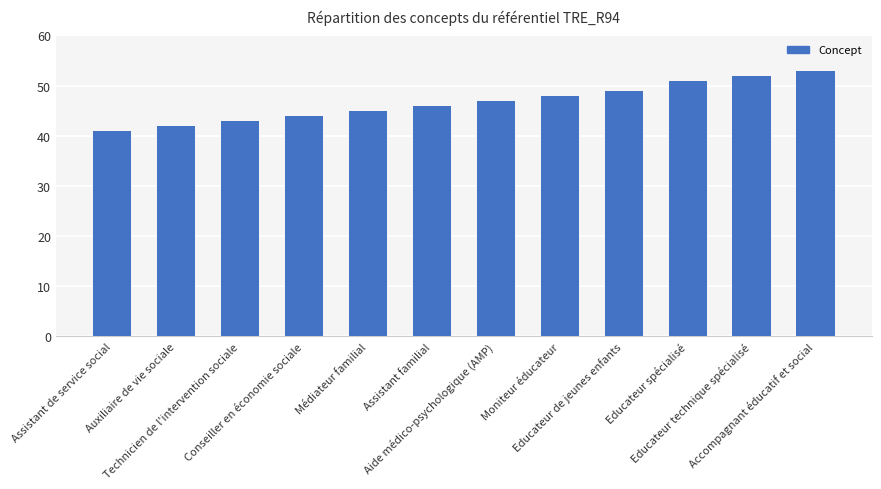

Rank the categories by value from lowest to highest.

Assistant de service social, Auxiliaire de vie sociale, Technicien de l'intervention sociale, Conseiller en économie sociale, Médiateur familial, Assistant familial, Aide médico-psychologique (AMP), Moniteur éducateur, Educateur de jeunes enfants, Educateur spécialisé, Educateur technique spécialisé, Accompagnant éducatif et social